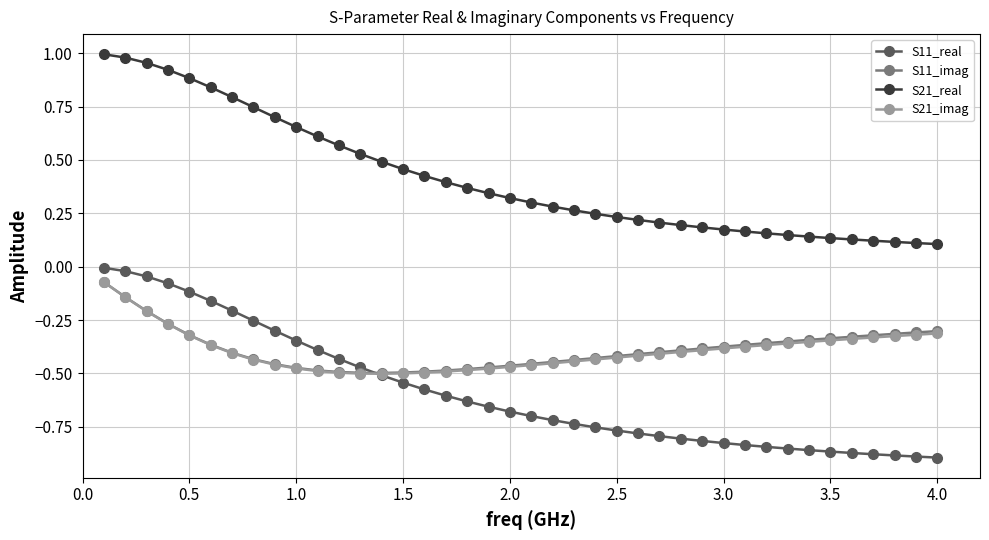

At how many categories does at least one series exceed 0?

40